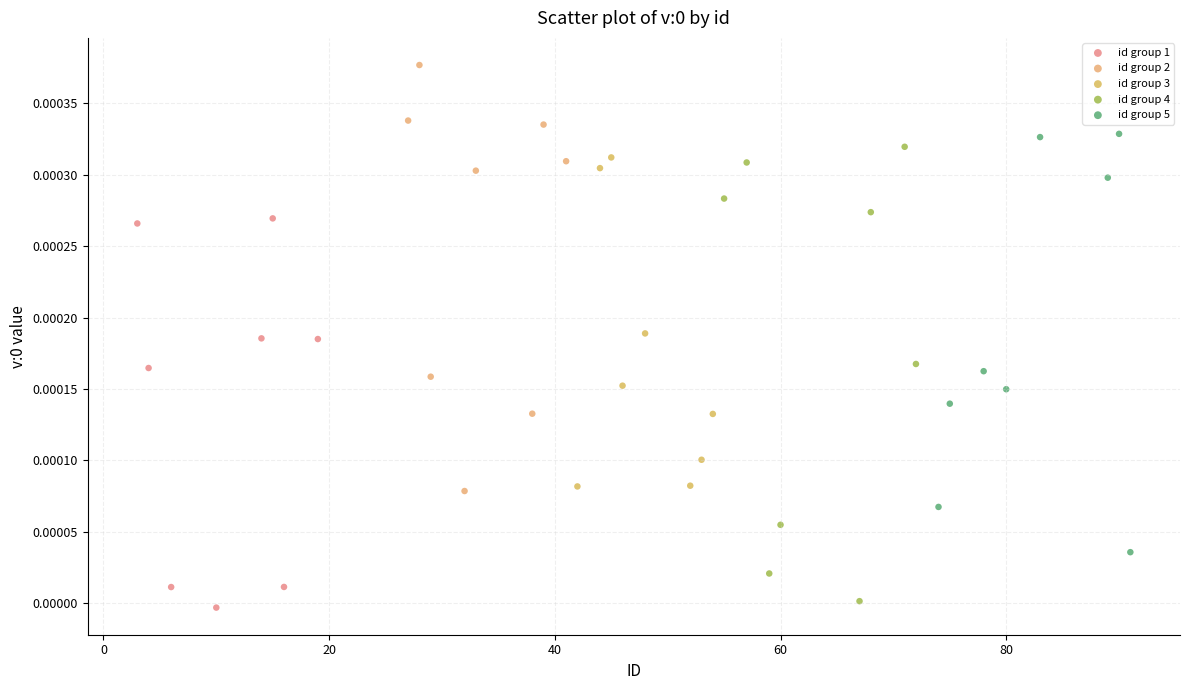

What are all the series names shown in the legend?

id group 1, id group 2, id group 3, id group 4, id group 5